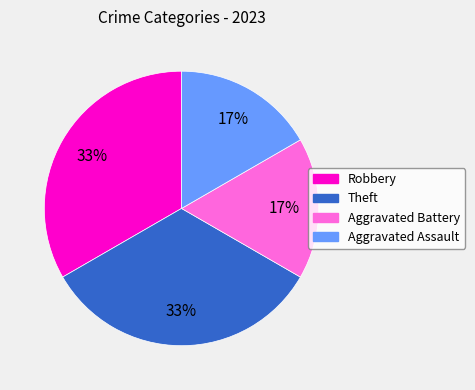

To the nearest percent, what is the average slice percentage?

25%